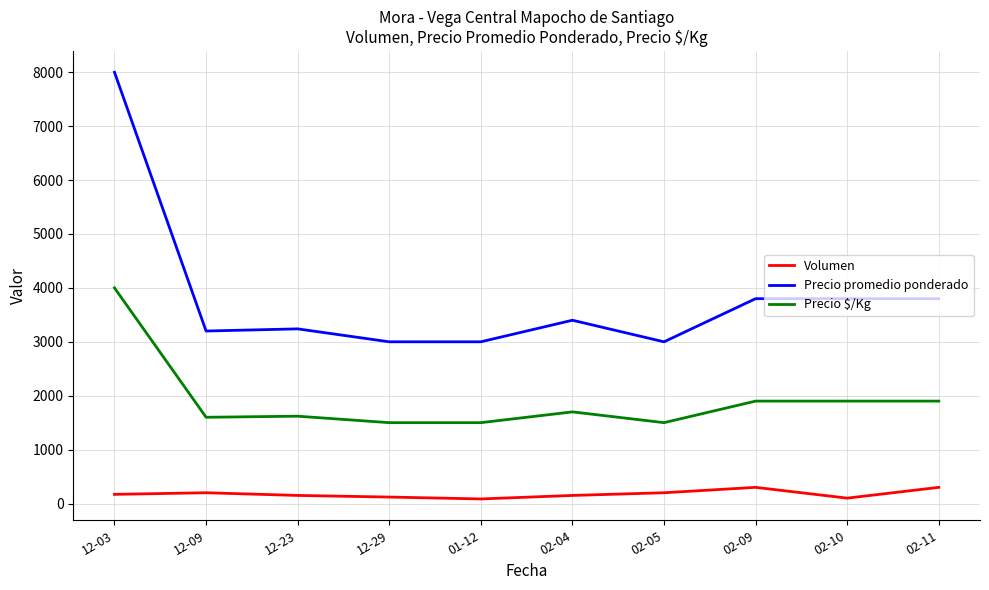

Between 12-03 and 01-12, which series saw the biggest shift?

Precio promedio ponderado